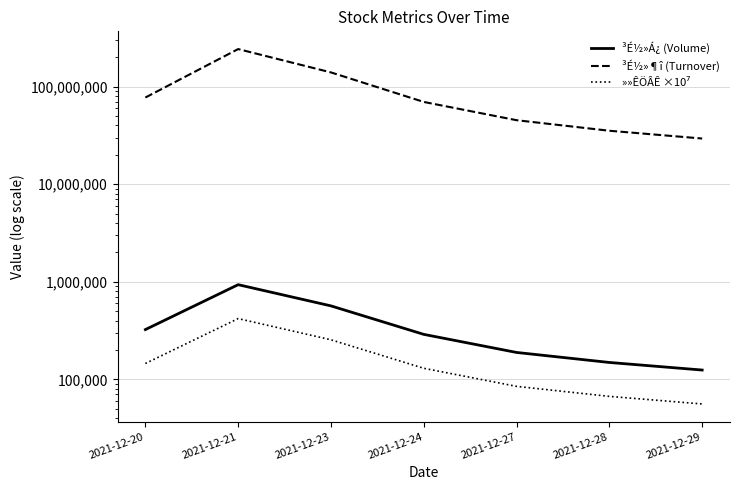

Reading right to left, extract all data points from this chart.

³É½»Á¿ (Volume): 2021-12-29=124560.3	2021-12-28=148947.0	2021-12-27=188620.1	2021-12-24=288984.0	2021-12-23=565736.2	2021-12-21=933105.8	2021-12-20=323486.7
³É½»¶î (Turnover): 2021-12-29=29311151.0	2021-12-28=35209255.0	2021-12-27=45162186.0	2021-12-24=69479487.0	2021-12-23=139395257.0	2021-12-21=241744960.0	2021-12-20=77094094.0
»»ÊÖÂÊ ×10⁷: 2021-12-29=55975.2	2021-12-28=66934.1	2021-12-27=84762.5	2021-12-24=129864.2	2021-12-23=254231.7	2021-12-21=419321.0	2021-12-20=145369.1